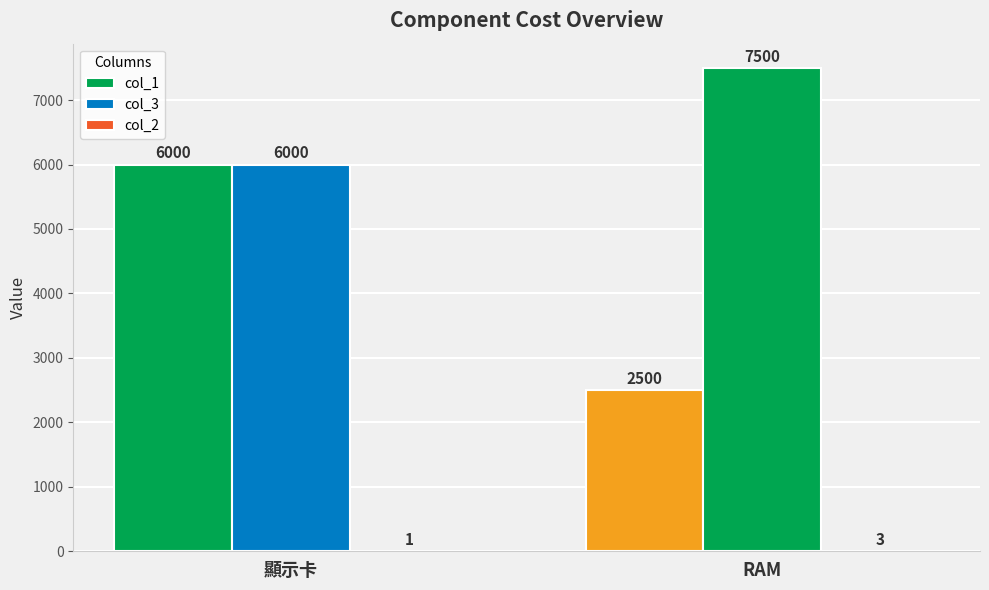

Are the bars horizontal?

No